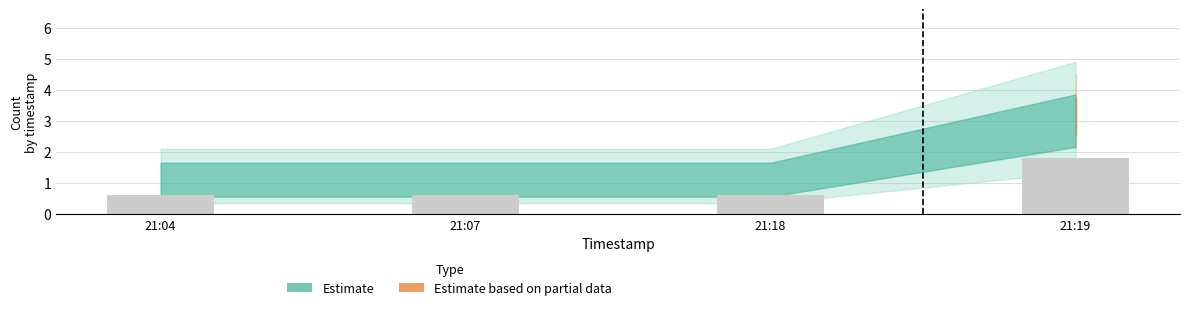

What is the sum of the values at 21:18 and 21:07?

1.2